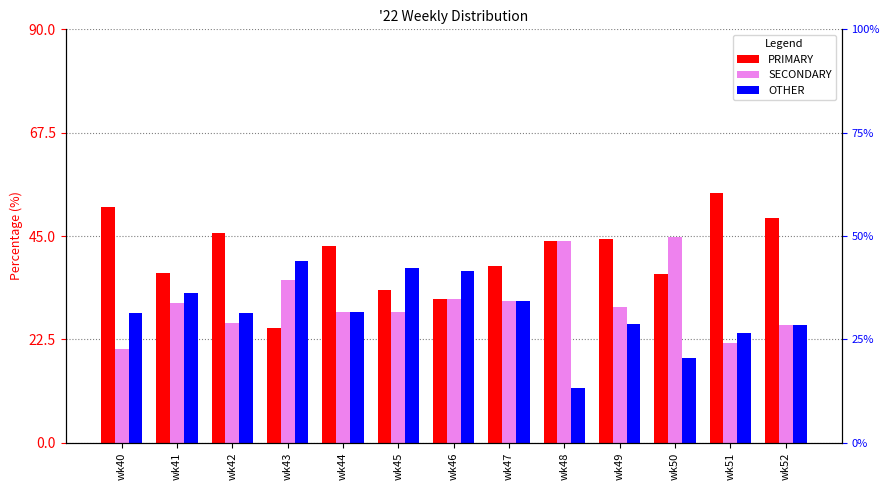

What is the difference between the SECONDARY values at wk48 and wk50?

0.7